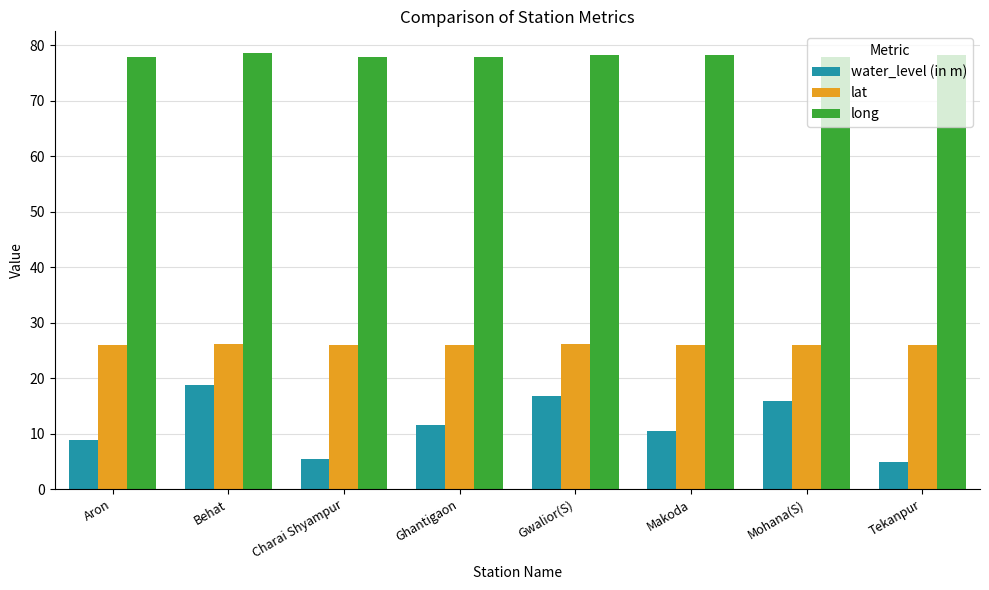

Rank the series by their maximum value, from lowest to highest.

water_level (in m), lat, long